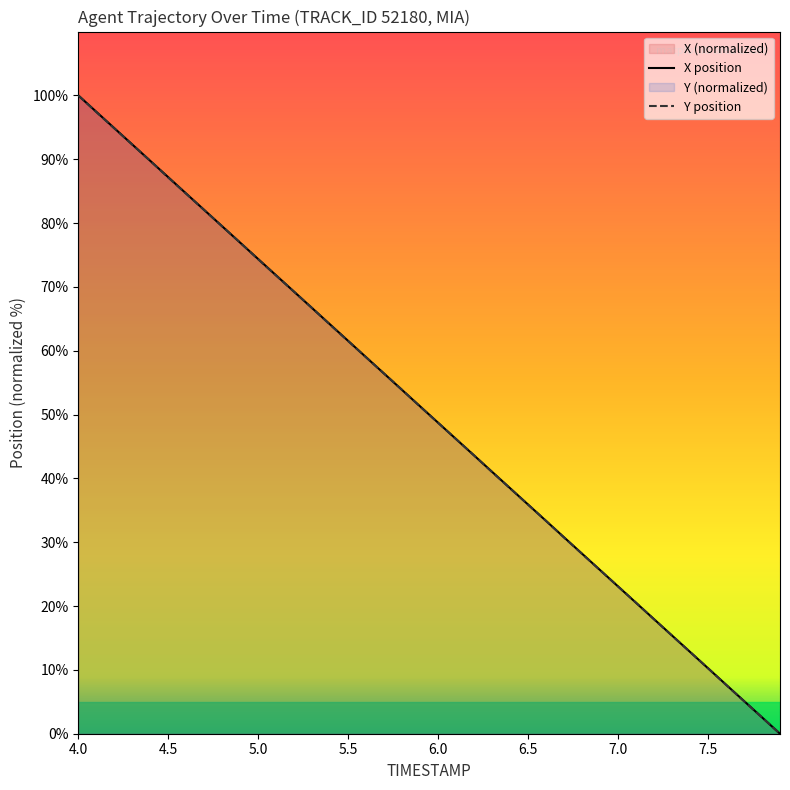

Which label corresponds to the largest value in the chart?

4.0